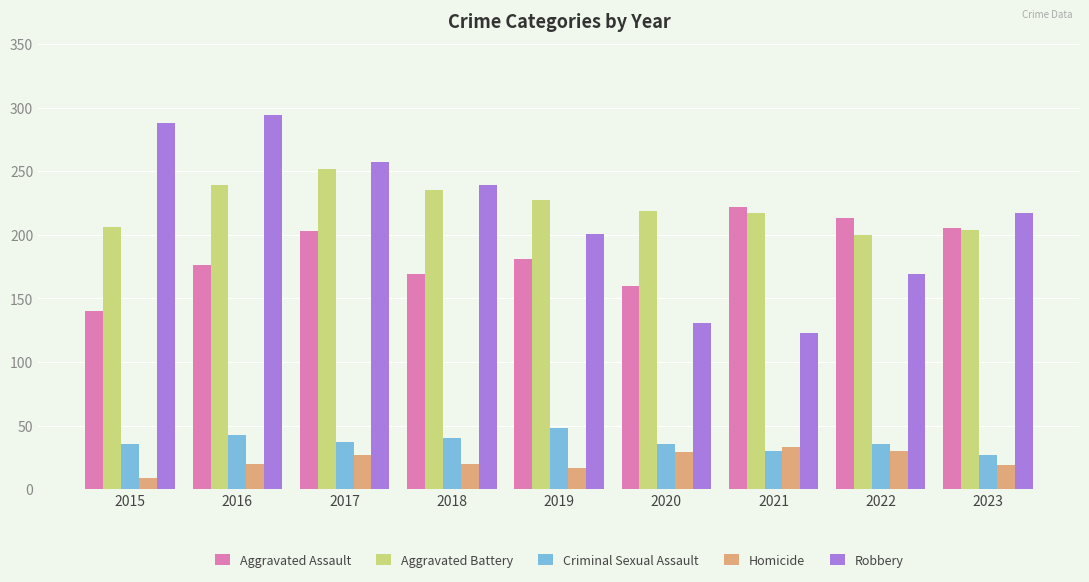

What are all the series names shown in the legend?

Aggravated Assault, Aggravated Battery, Criminal Sexual Assault, Homicide, Robbery